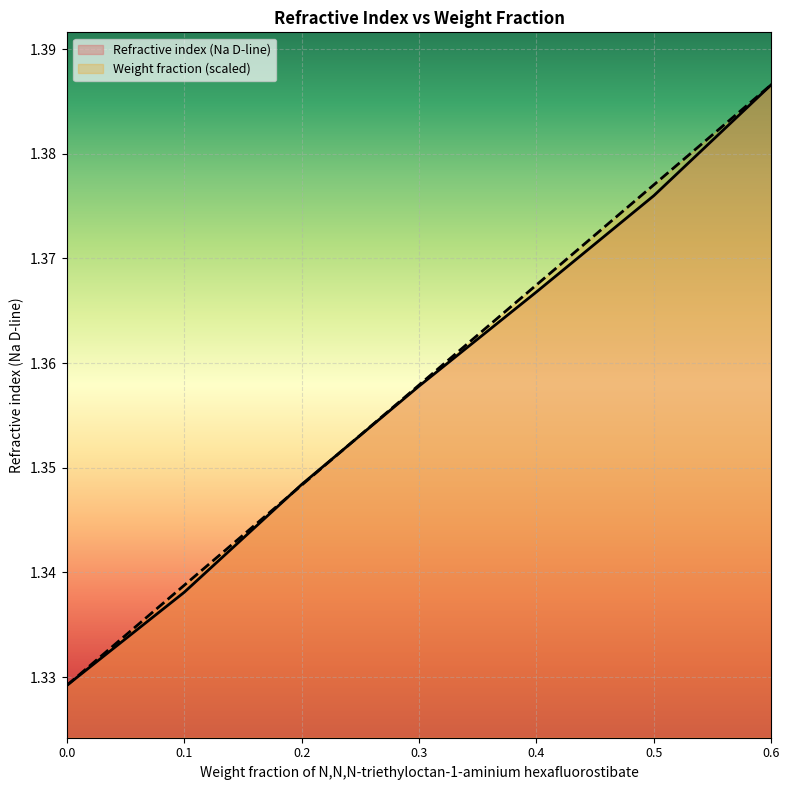

At which label does Refractive index (Na D-line) reach its peak?

0.6